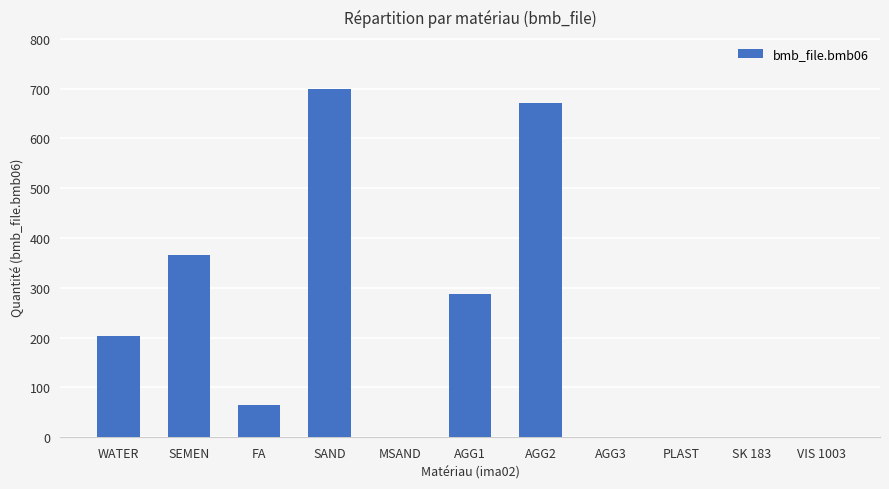

How many data points does each series have?

11